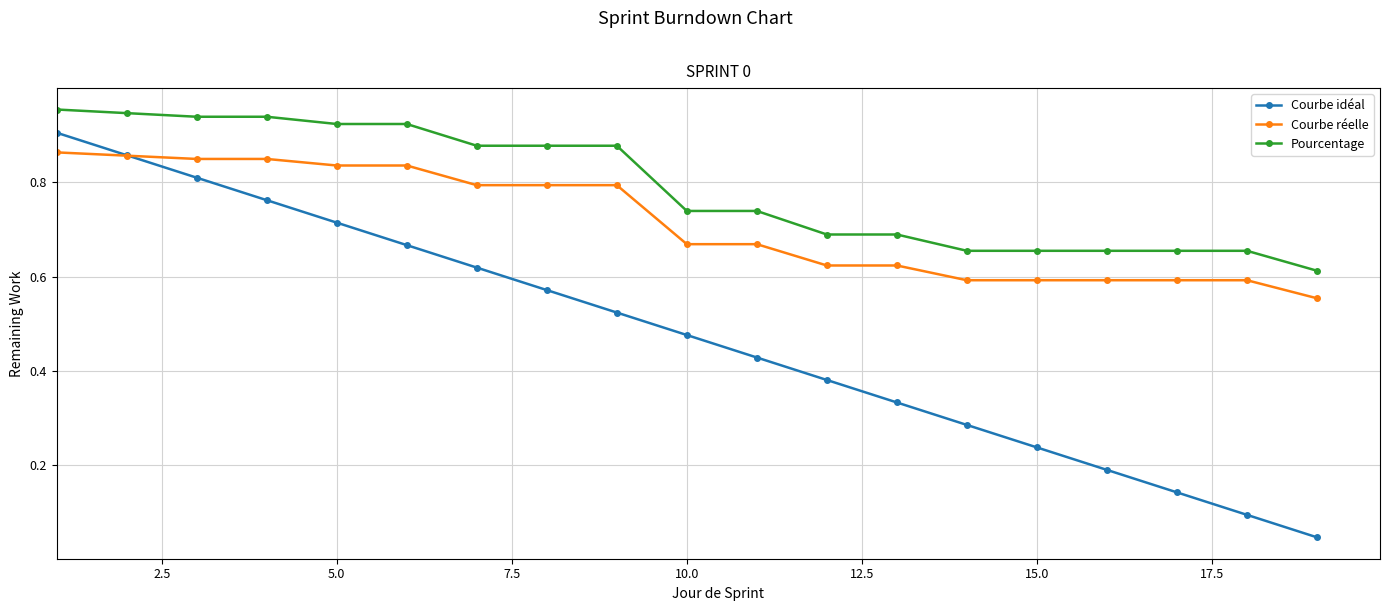

At how many categories does at least one series exceed 0?

19